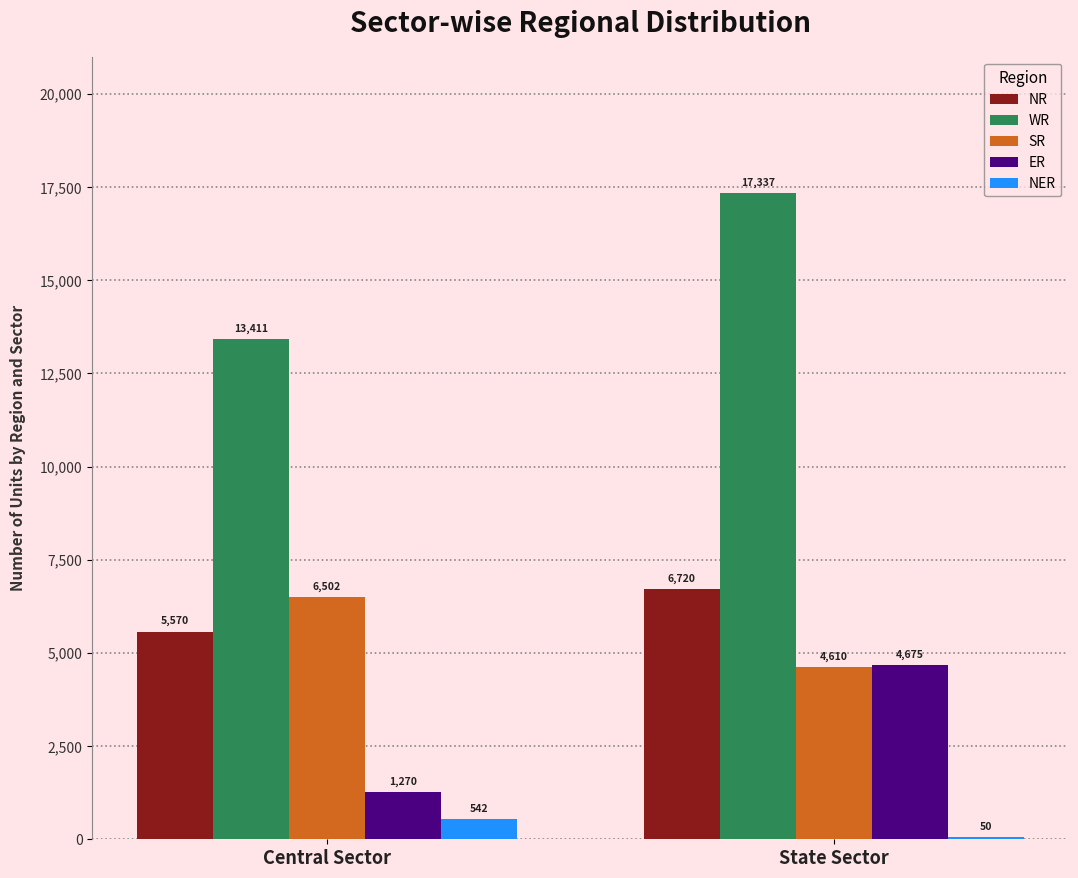

Reading left to right, transcribe all the data shown in this chart.

NR: 5570	6720
WR: 13411	17337
SR: 6502	4610
ER: 1270	4675
NER: 542	50